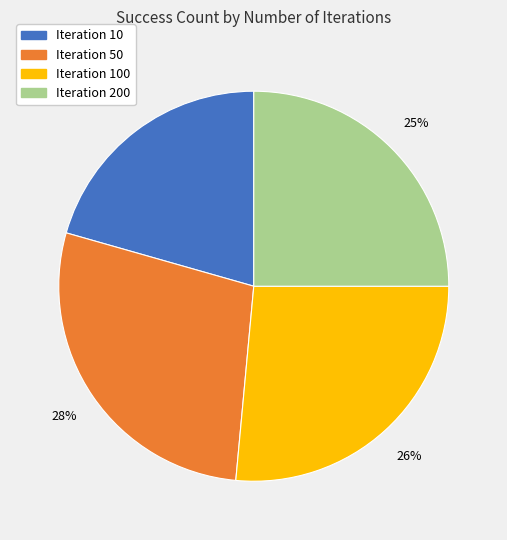

Do Iteration 10 and Iteration 50 together represent more than half of the pie?

No